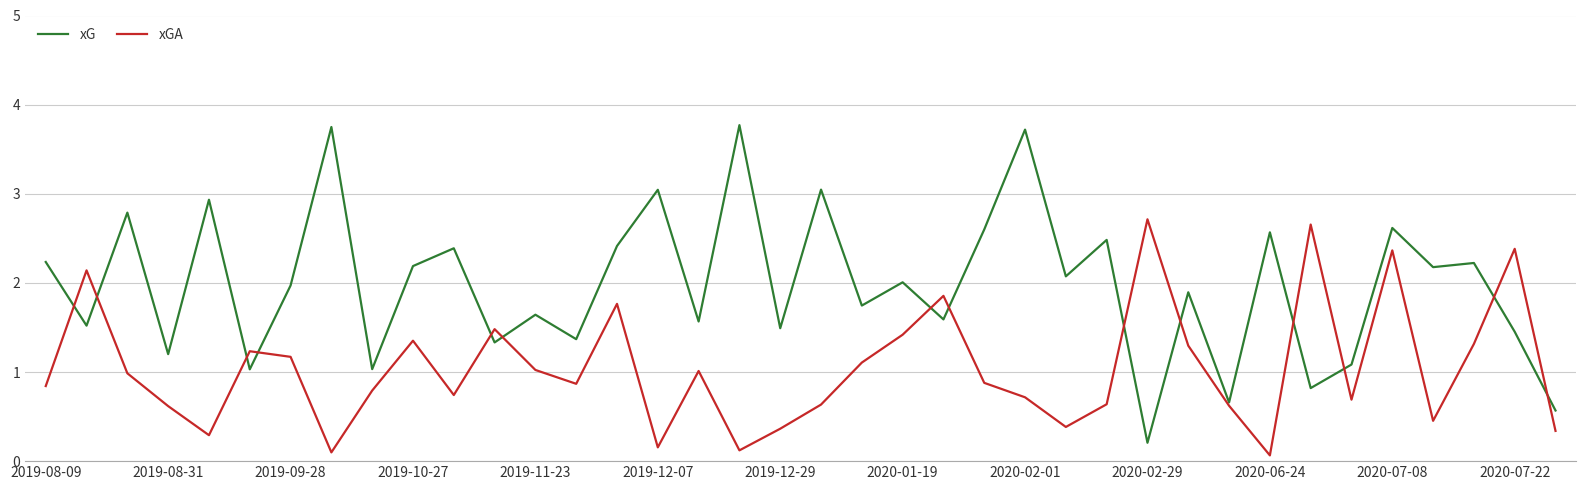

Which series has the largest total across all categories?

xG